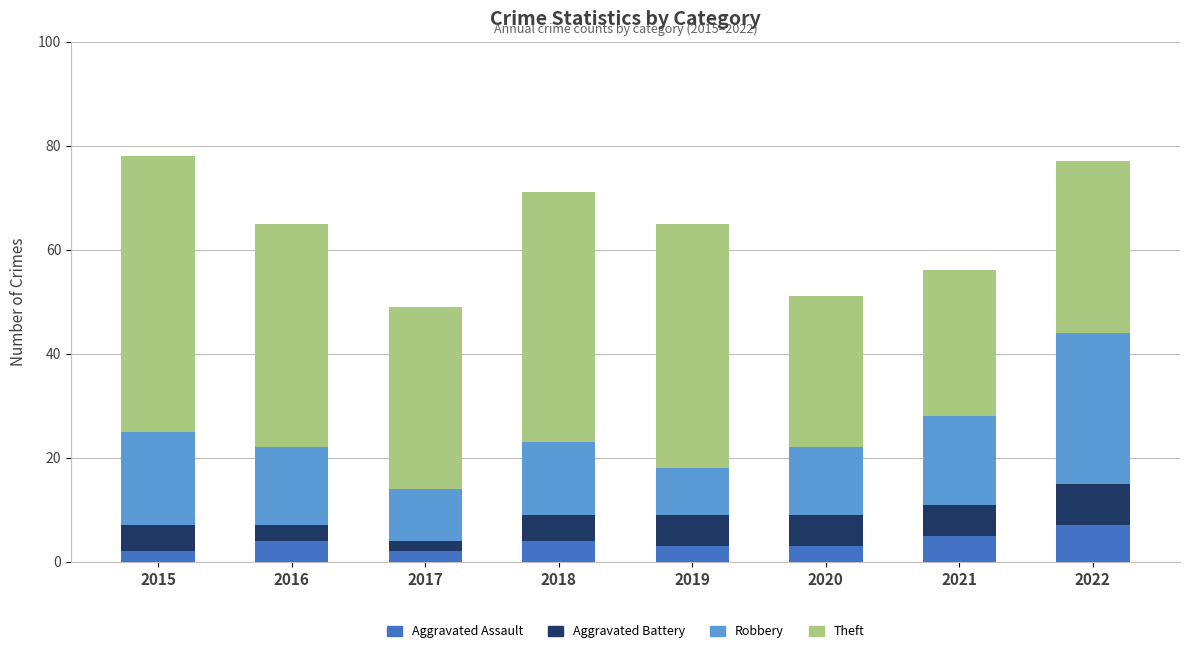

Are the bars horizontal?

No